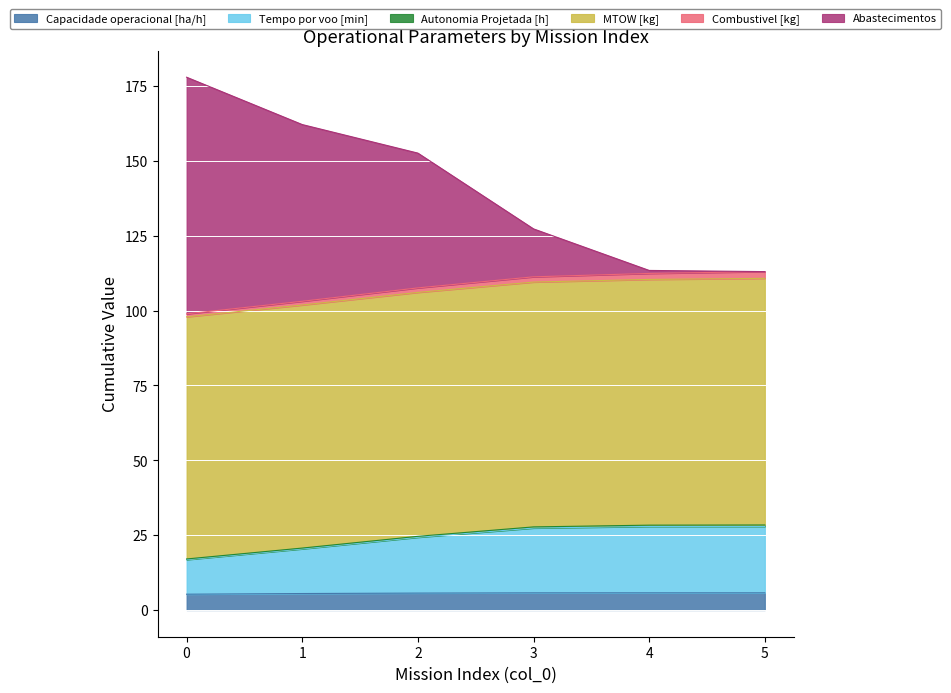

What is the maximum value for Capacidade operacional [ha/h]?

5.8